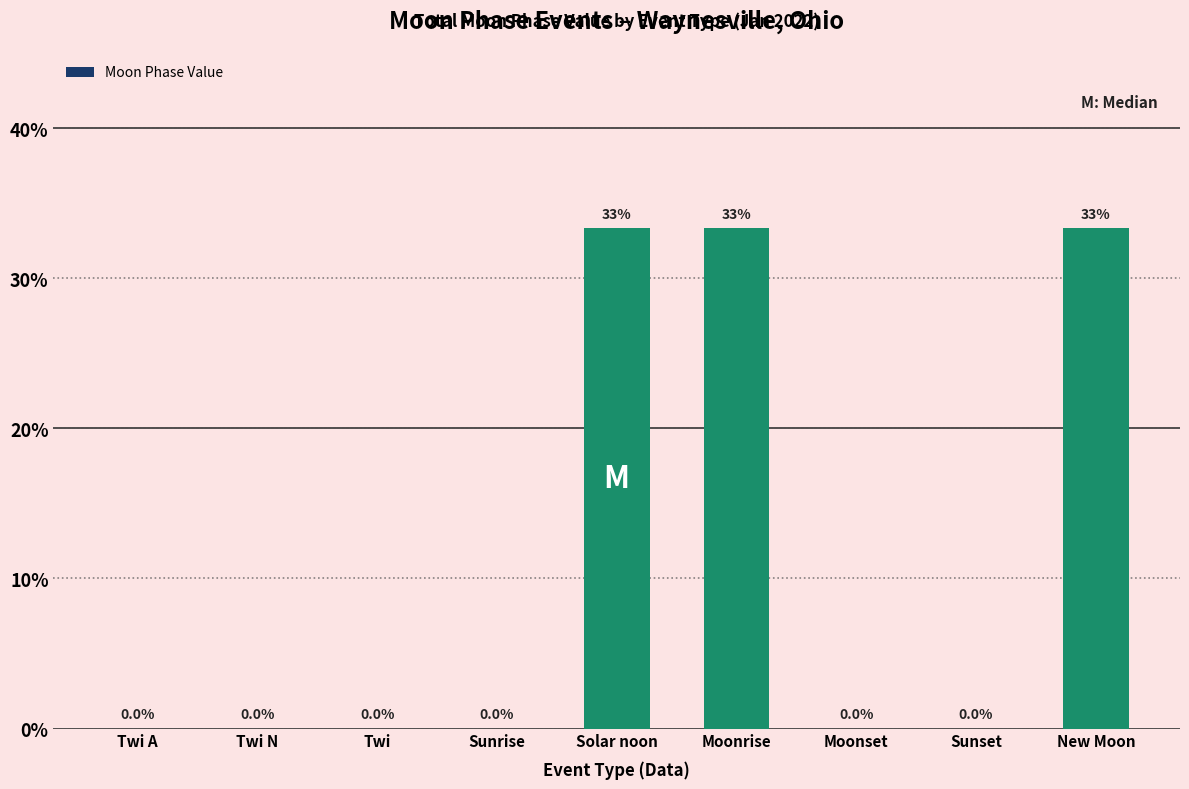

What is the greatest value displayed?

33.3